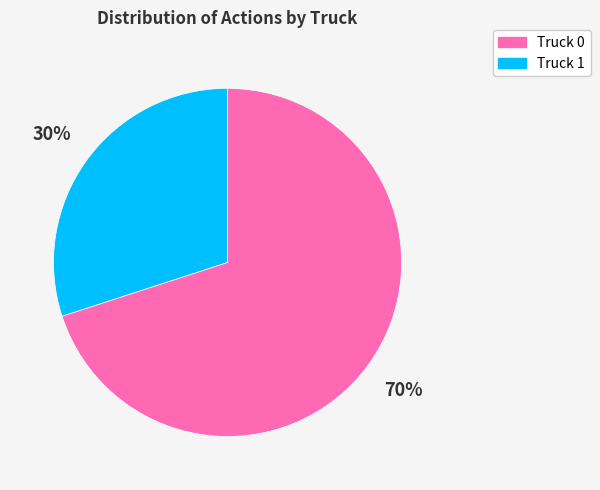

Is there a majority slice in this chart?

Yes